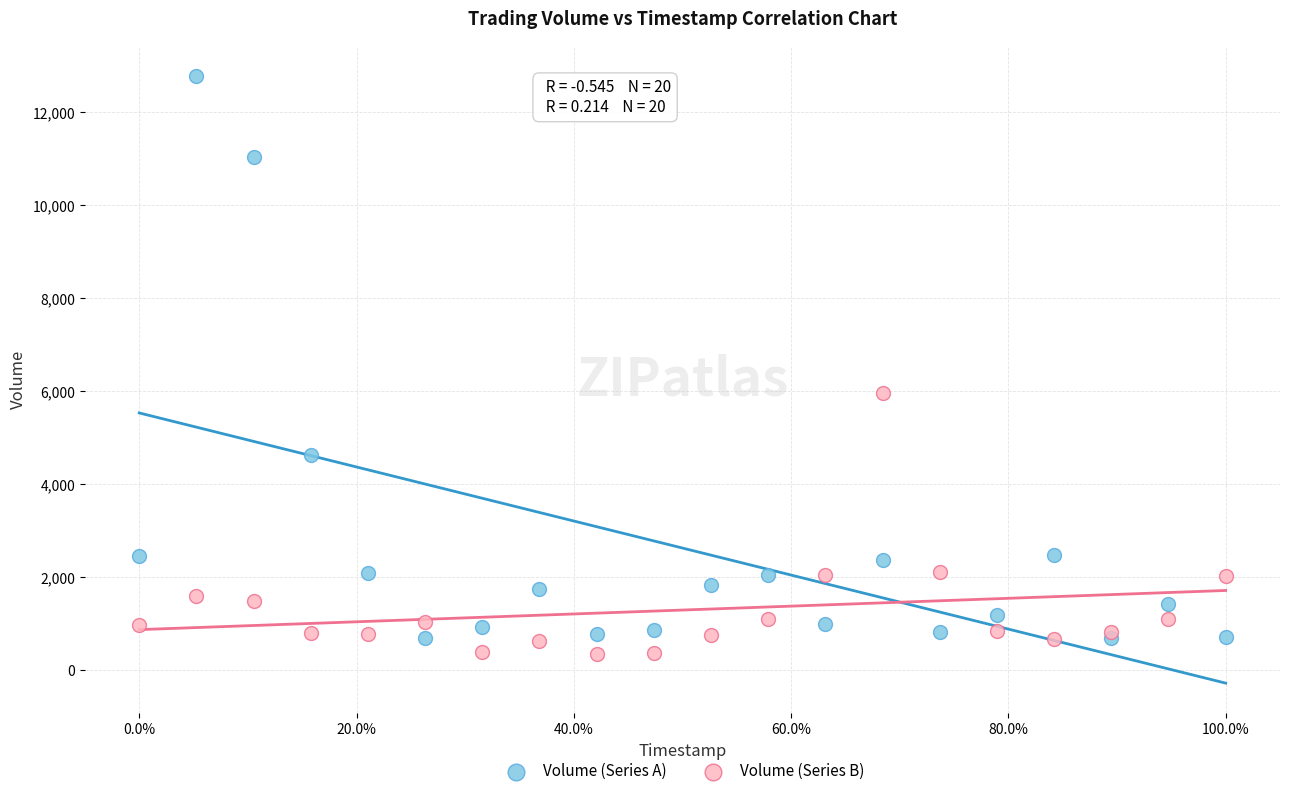

What are all the series names shown in the legend?

Volume (Series A), Volume (Series B)